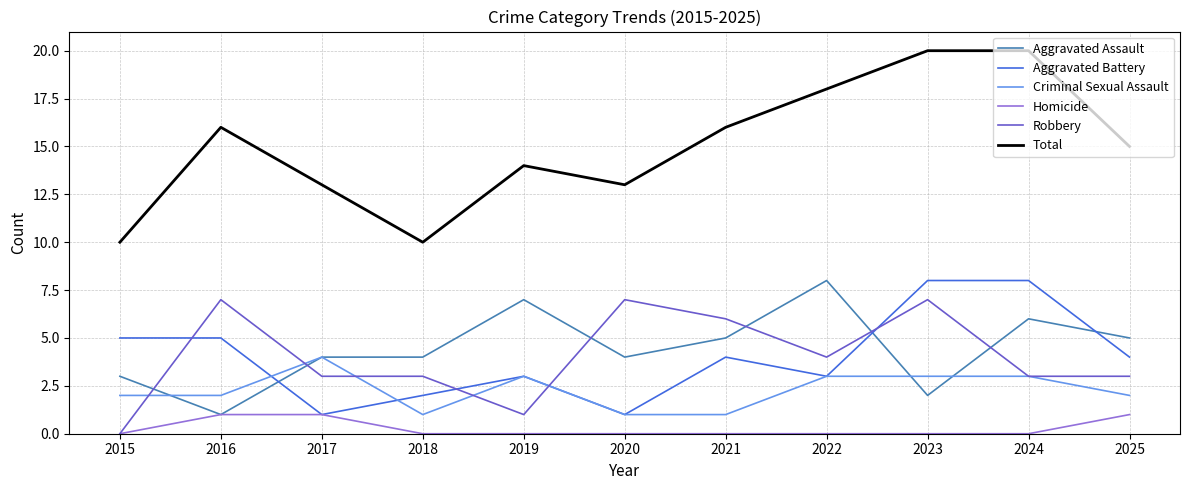

Does the chart display data point markers on the line(s)?

No